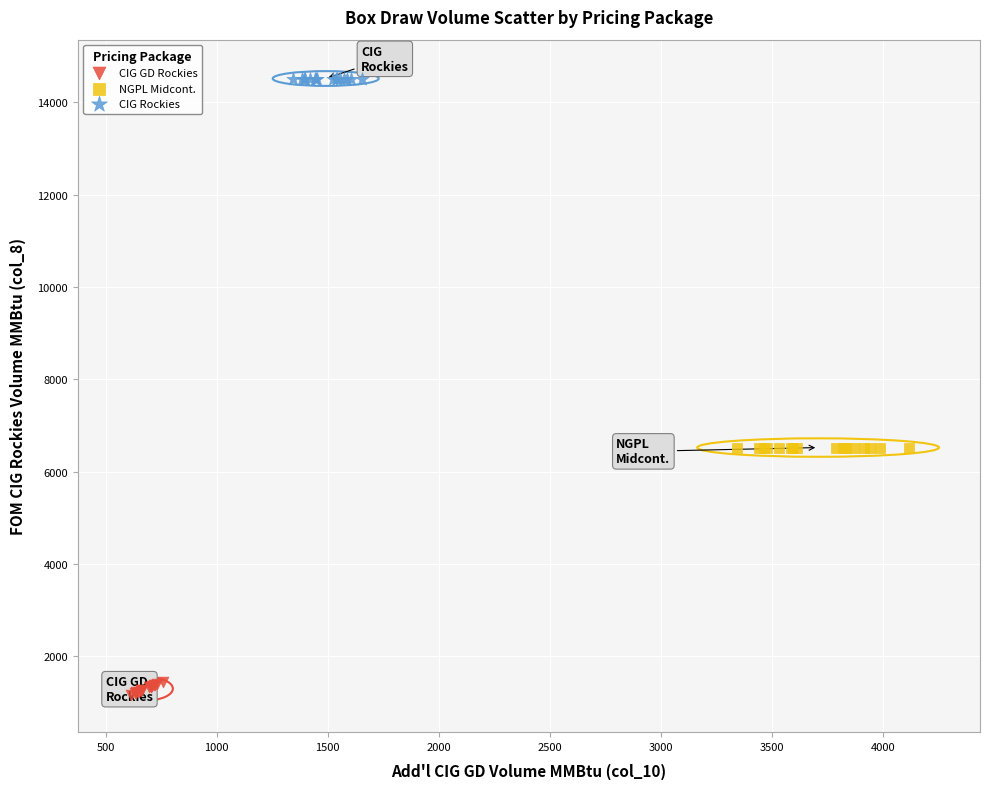

What are all the series names shown in the legend?

CIG GD Rockies, NGPL Midcont., CIG Rockies